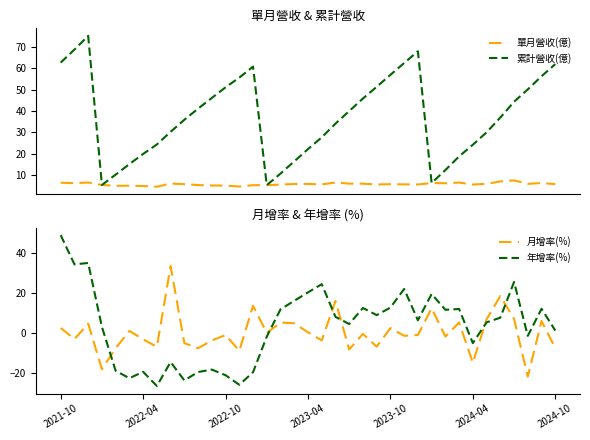

How many times do 年增率(%) and 月增率(%) cross each other?

6